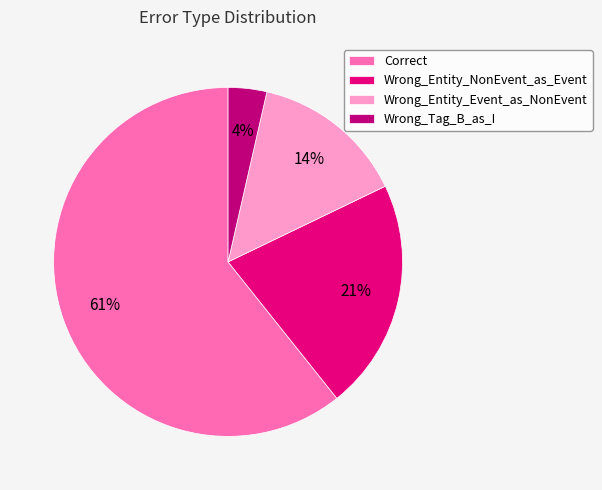

What is the majority slice?

Correct